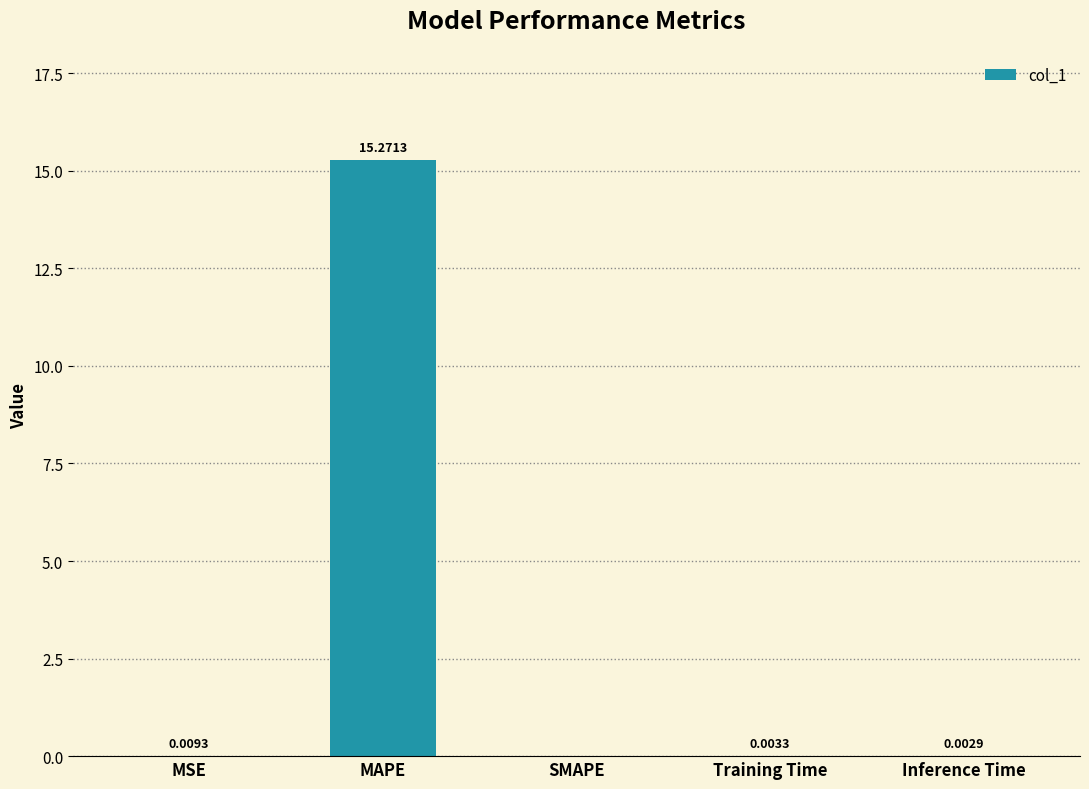

Which has a higher value, MSE or Training Time?

MSE